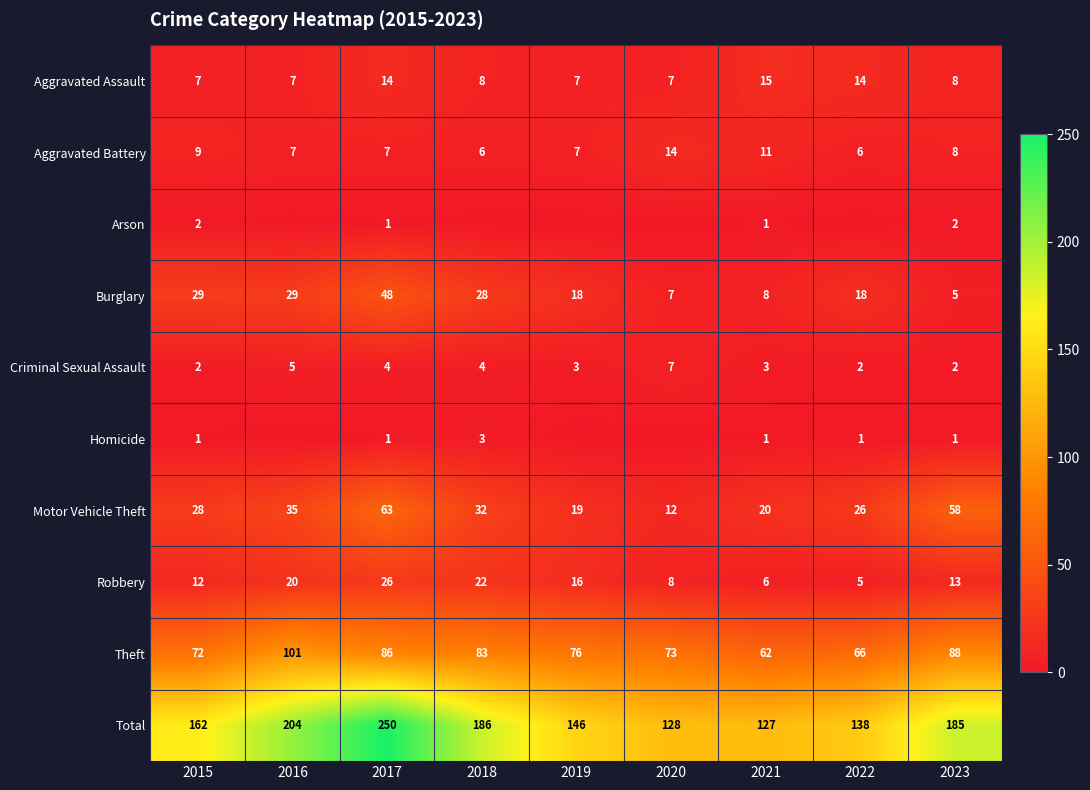

At which label does Robbery first exceed 13?

2016